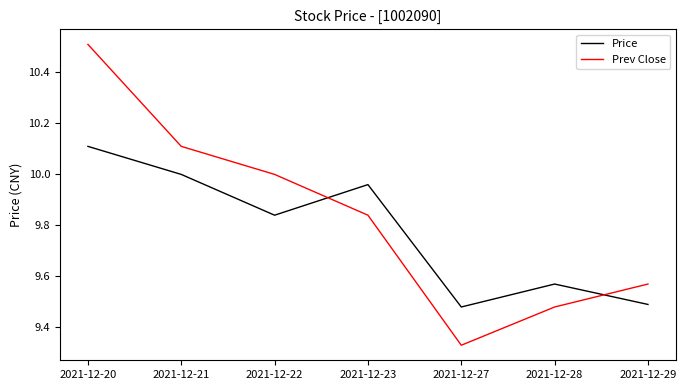

The Prev Close series shows 6.6 at 2021-12-23. True or false?

False